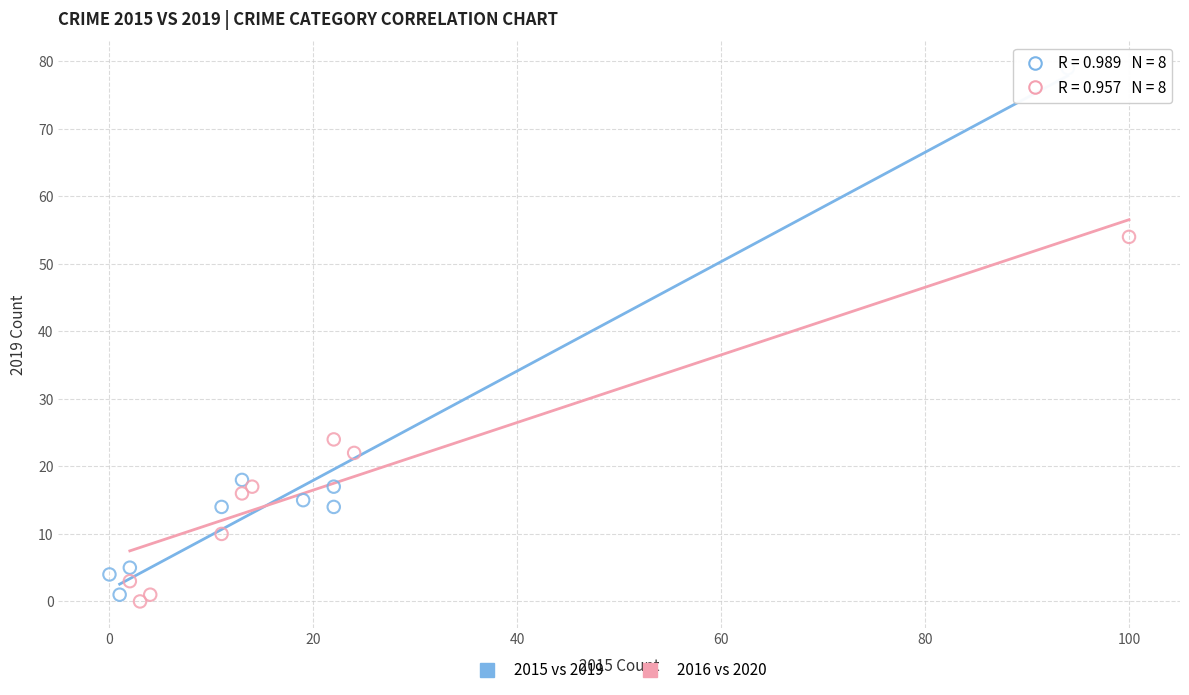

Which series reaches the maximum Y coordinate?

2015 vs 2019